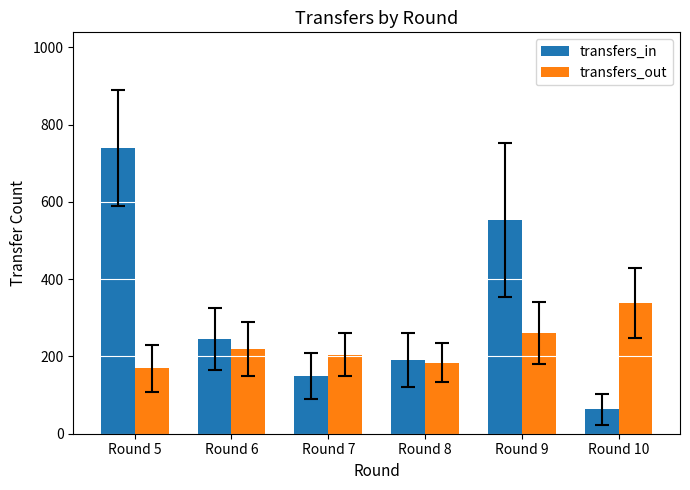

At which label does transfers_in first exceed 246?

Round 5